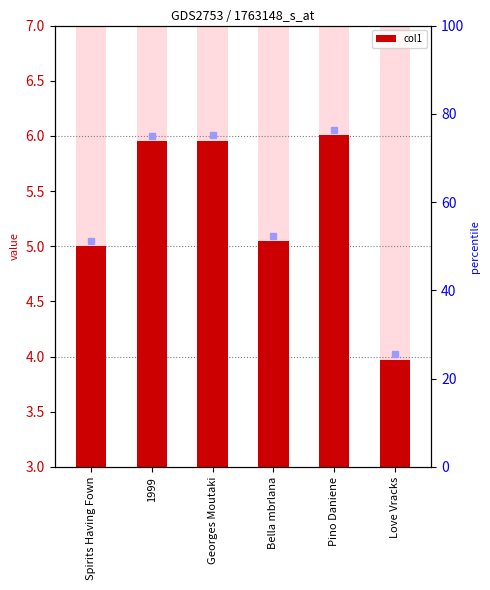

The chart shows a value of 6.0 at Georges Moutaki. True or false?

True